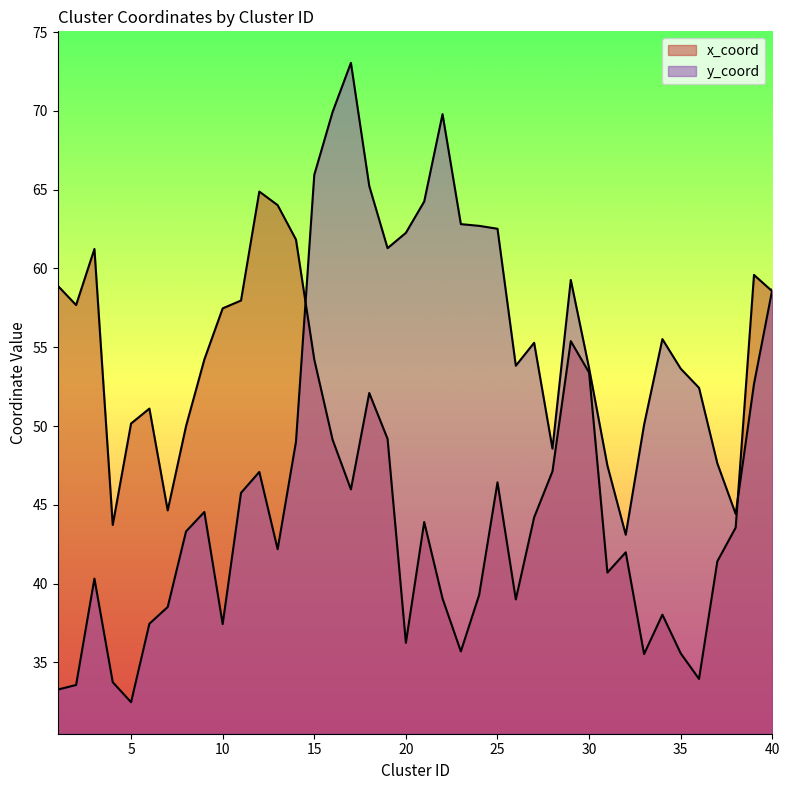

What is the sum of all x_coord values?

1937.0